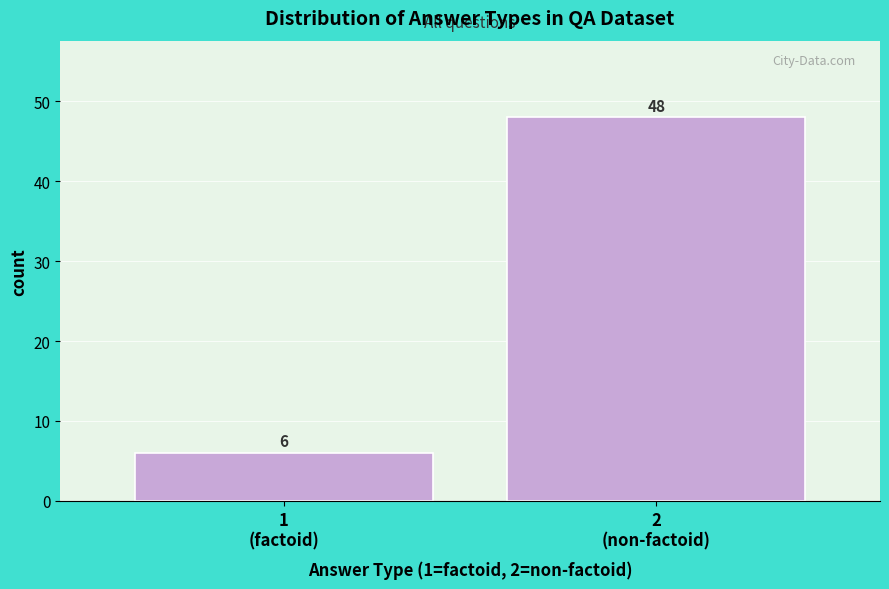

Reading right to left, extract all data points from this chart.

48	6